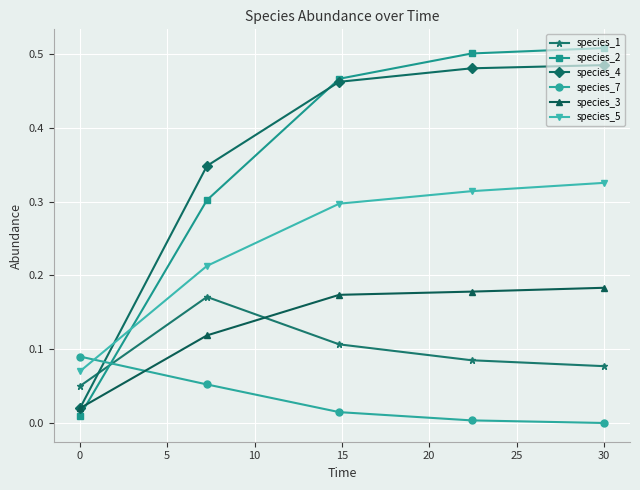

Which series has the largest range (max minus min)?

species_2